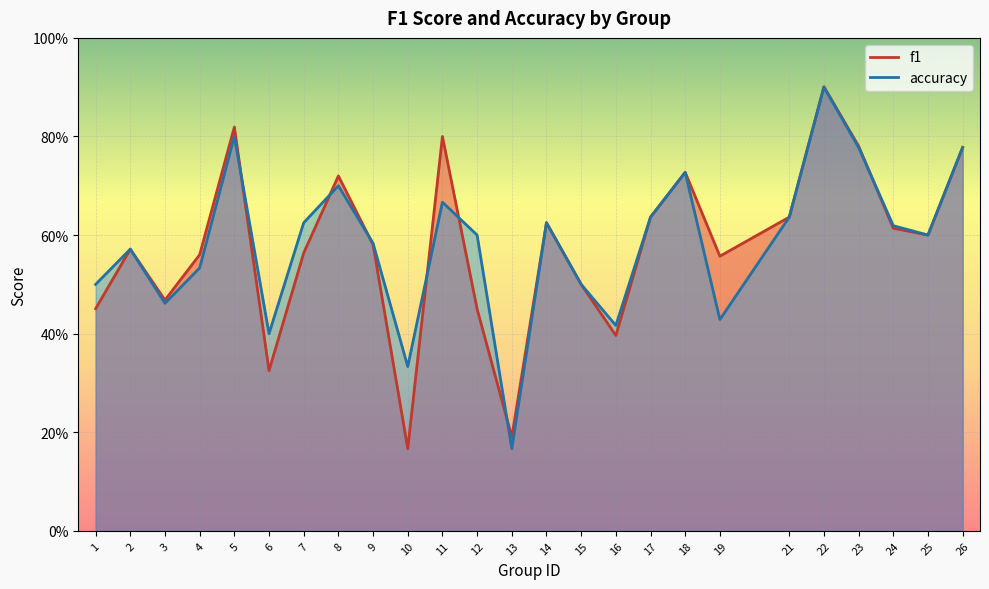

What is the total value across all series at 8?

1.4